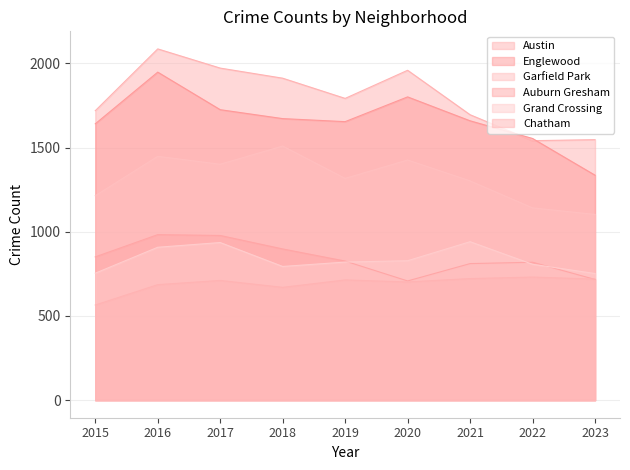

Is it true that Chatham equals 884 at 2018?

False